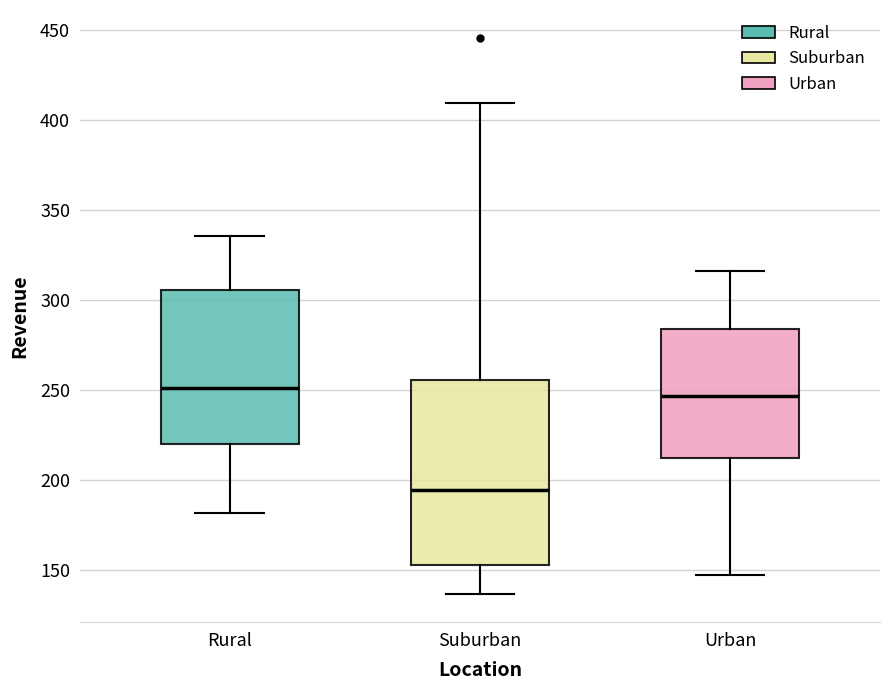

Which box has the lowest median line?

Suburban